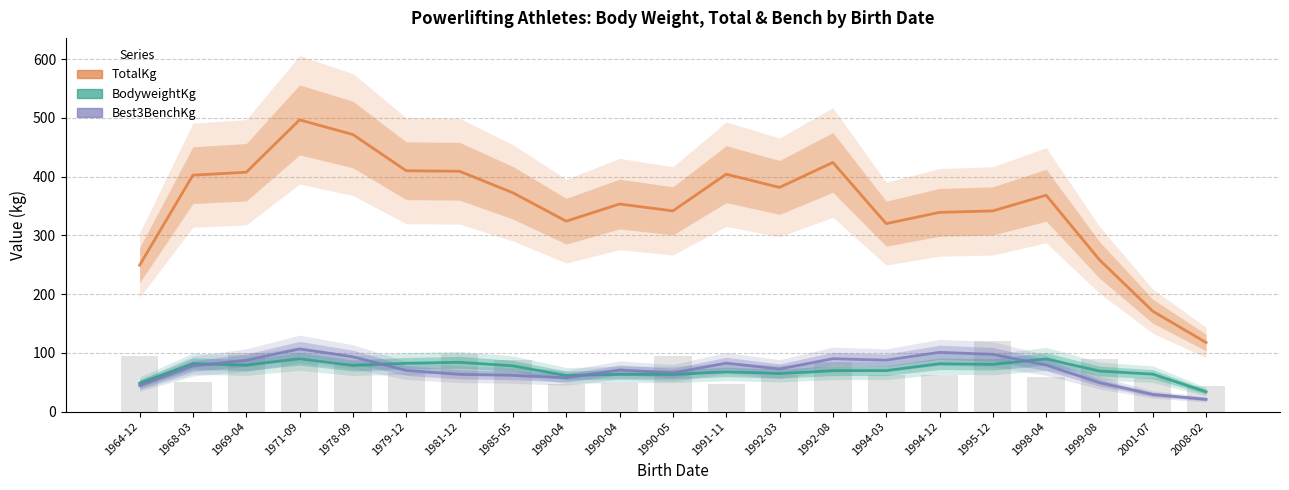

What is the difference between the second highest and minimum values in the TotalKg series?

354.2